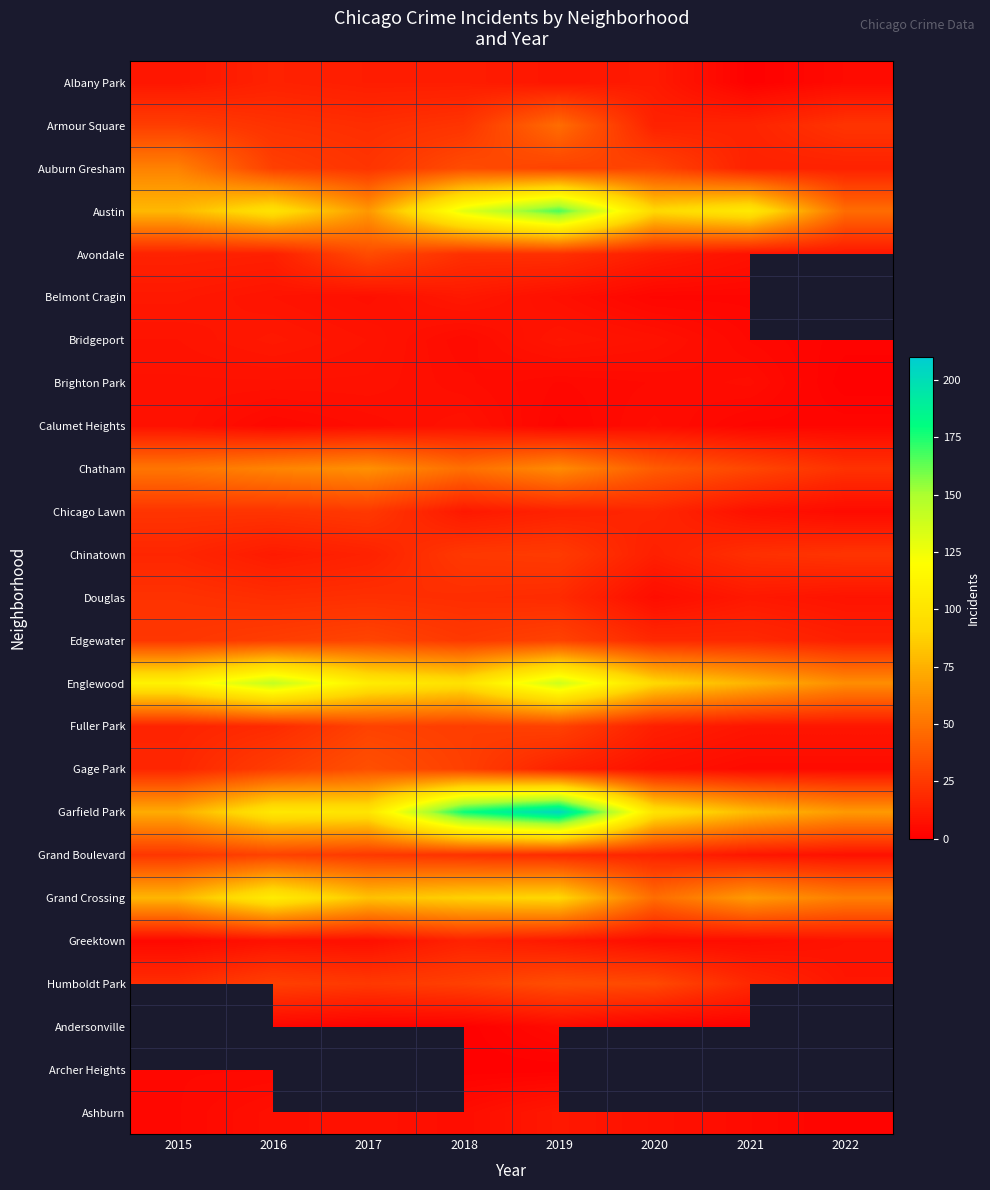

How many series are shown in this chart?

25